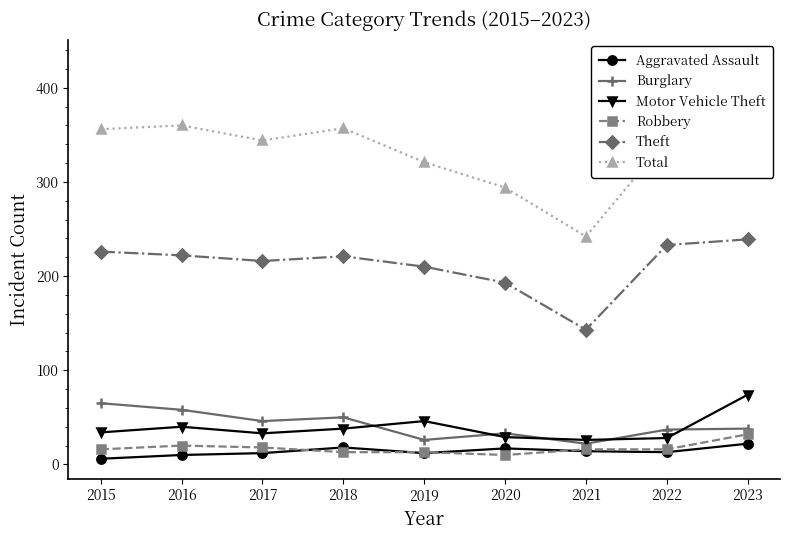

Where does the Robbery series first go above 16?

2016